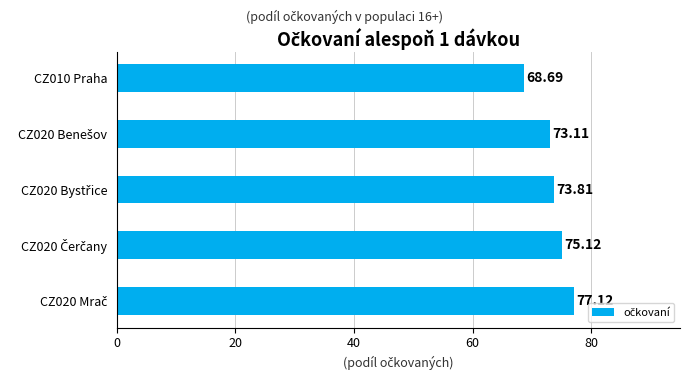

What is the sum of all values?

367.9